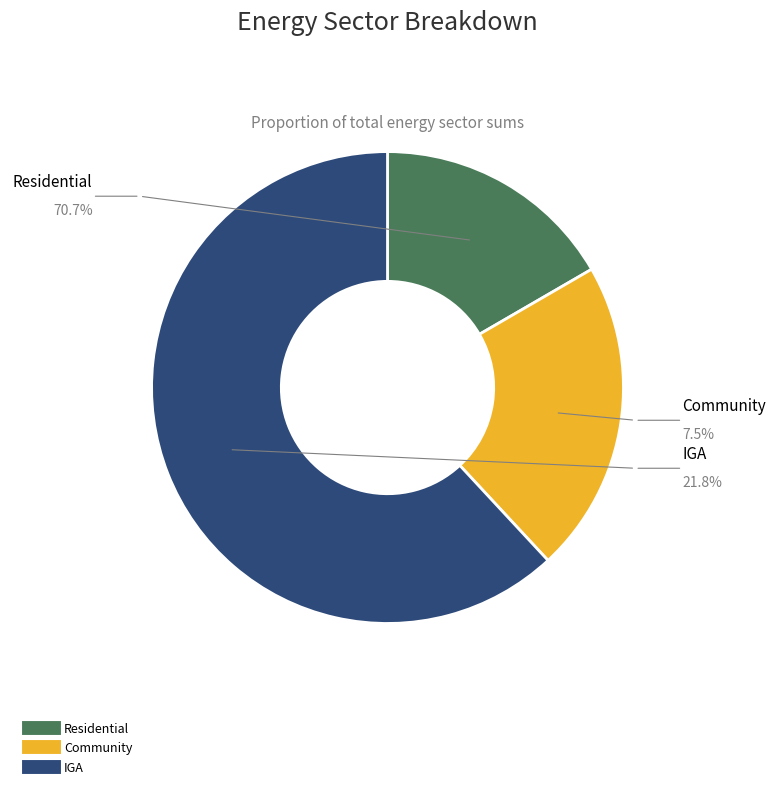

What percentage is the Residential slice, to the nearest percent?

17%